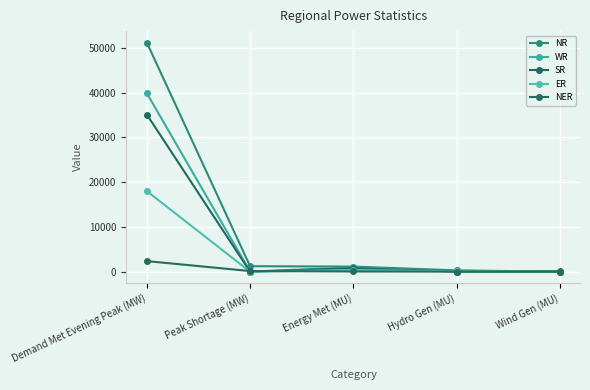

Is the value of WR at Energy Met (MU) greater than the value of SR at Wind Gen (MU)?

Yes